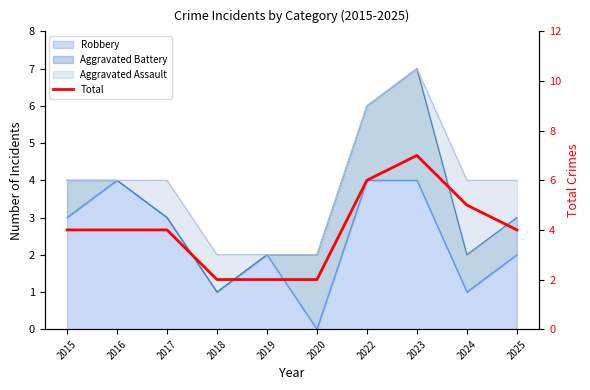

Where does the data first go above 4?

2022